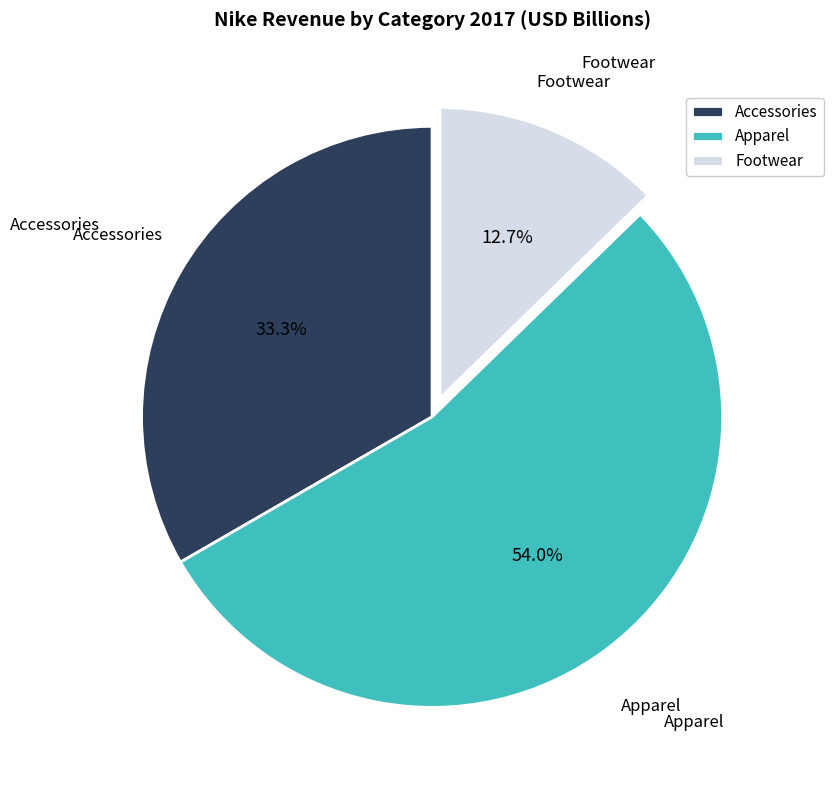

Between Accessories and Footwear, which is larger?

Accessories